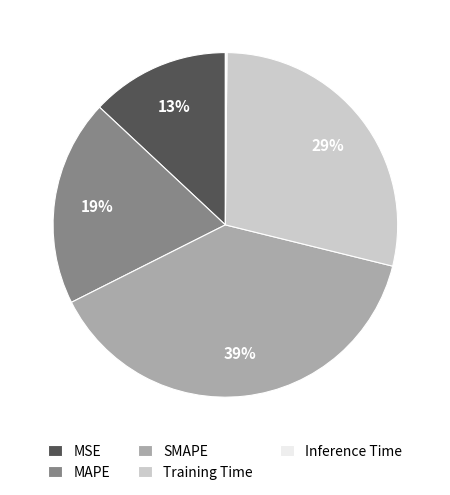

To the nearest percent, what is the difference between the largest and smallest slice percentages?

39%